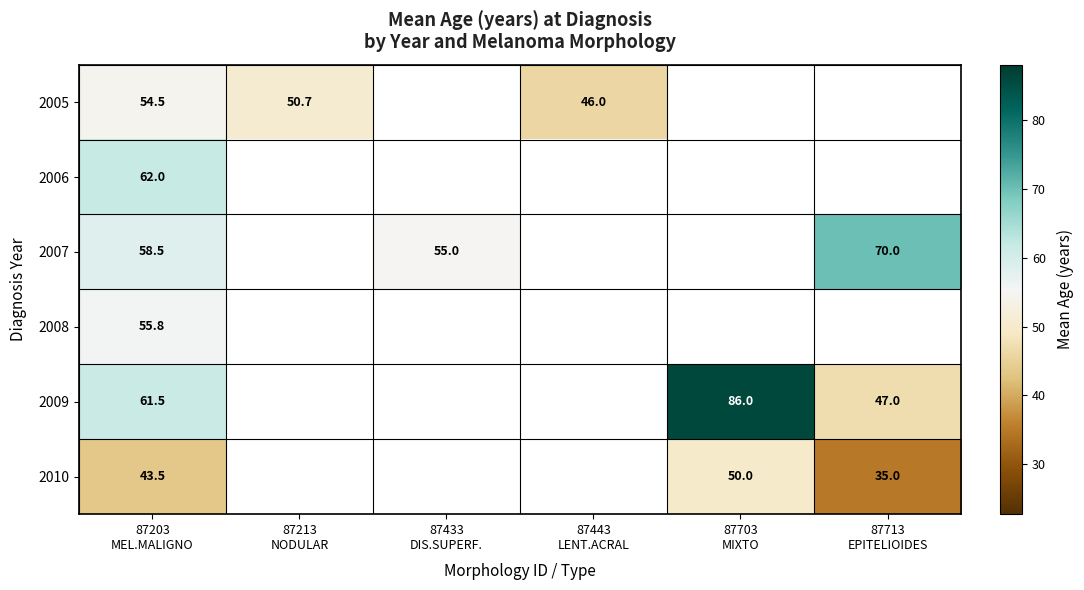

Is it true that 2010 equals 35.0 at 87713 EPITELIOIDES?

True